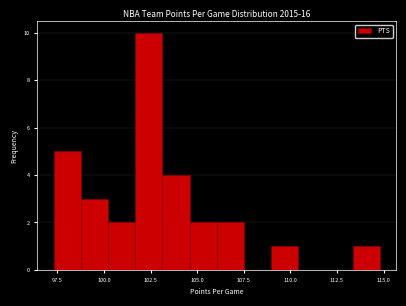

Read against the x-axis, roughly where is the centre of the tallest bar?

102.5